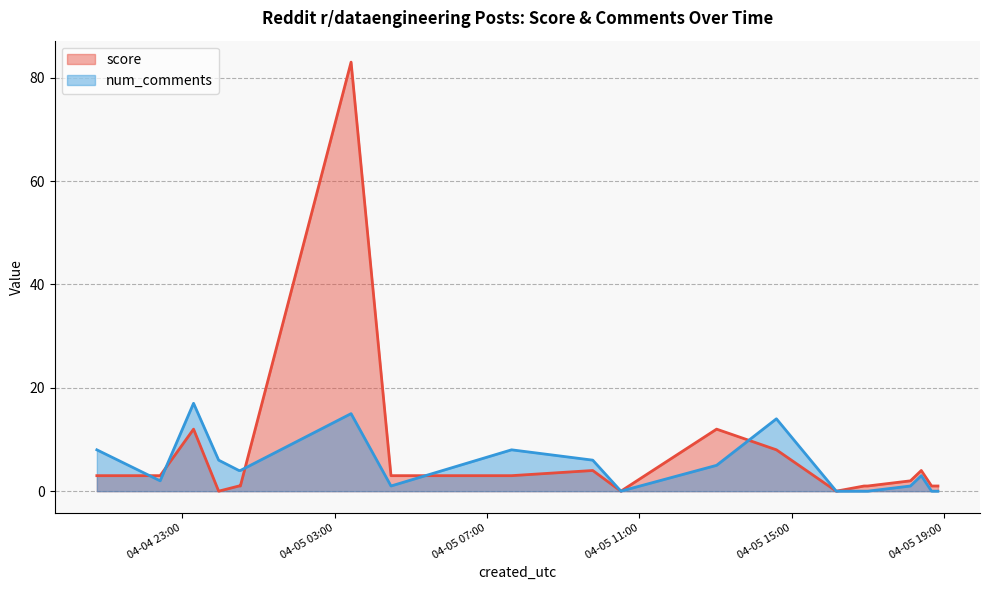

What is the sum of the score values at 10 and 16?

2